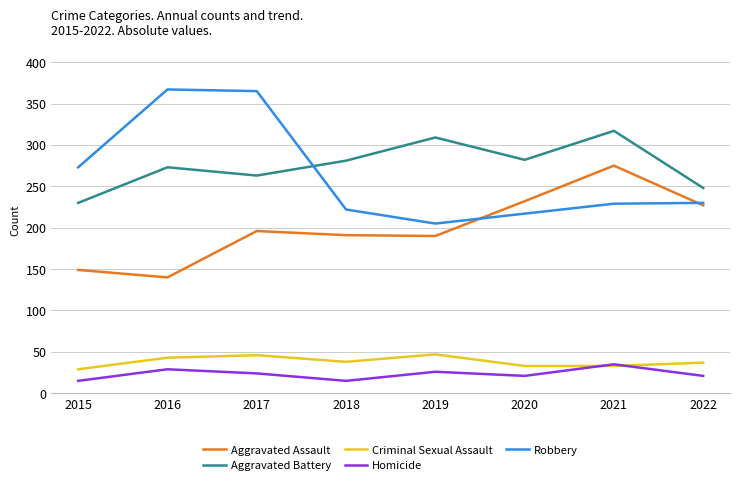

What is the difference between the second highest and minimum values in the Homicide series?

14